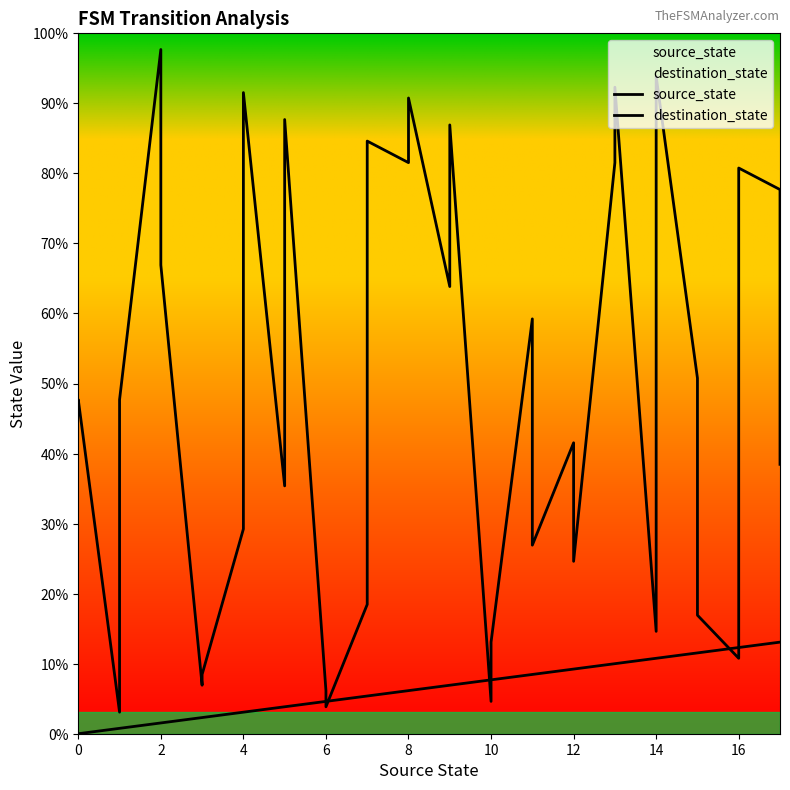

What is the label of the 27th point from the right?

4